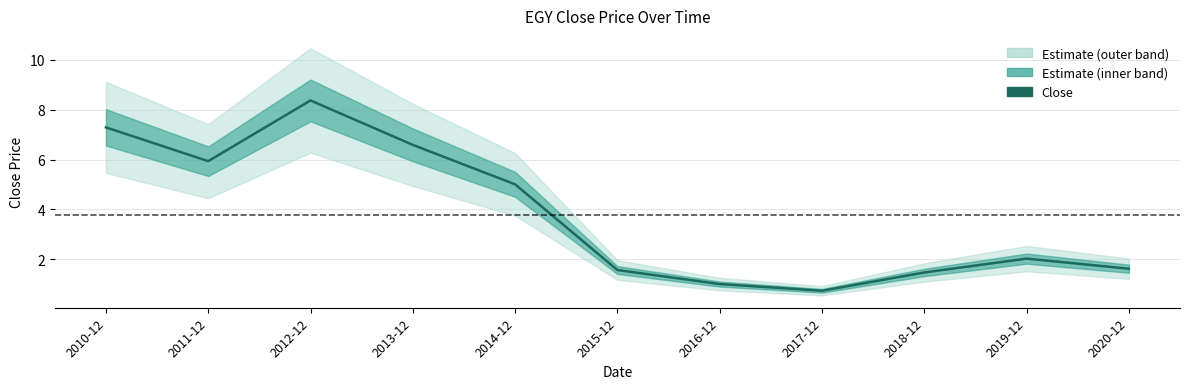

What is the label of the 7th point from the right?

2014-12